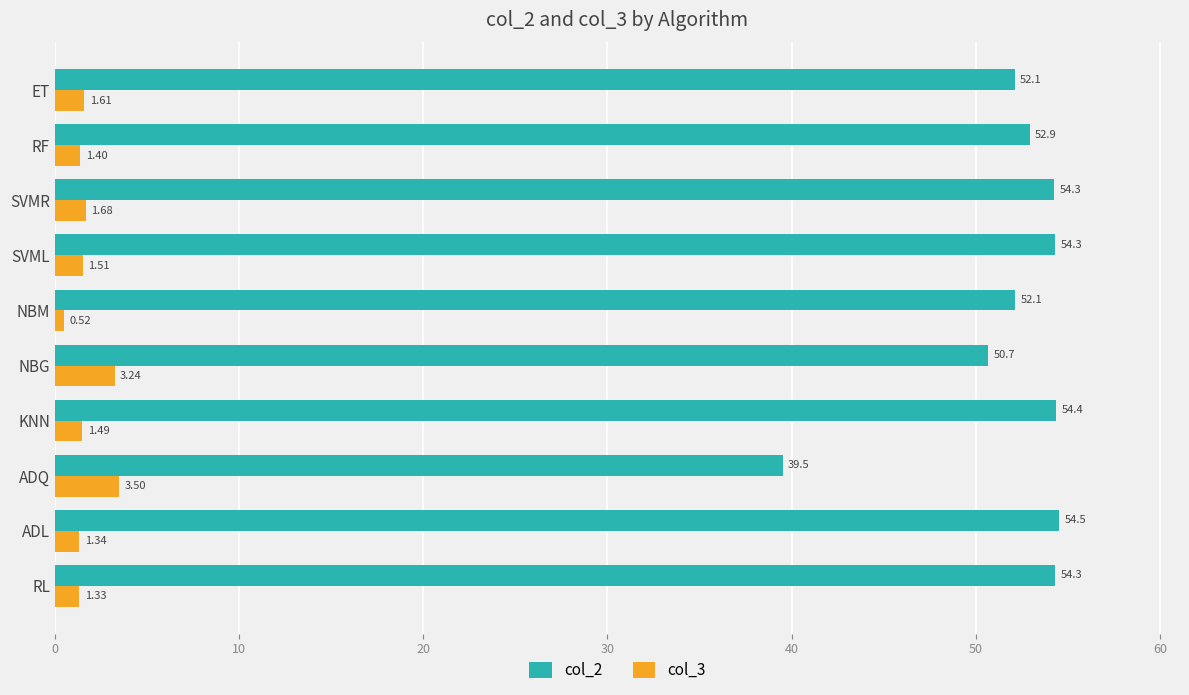

List the series in order of their peak value, lowest first.

col_3, col_2